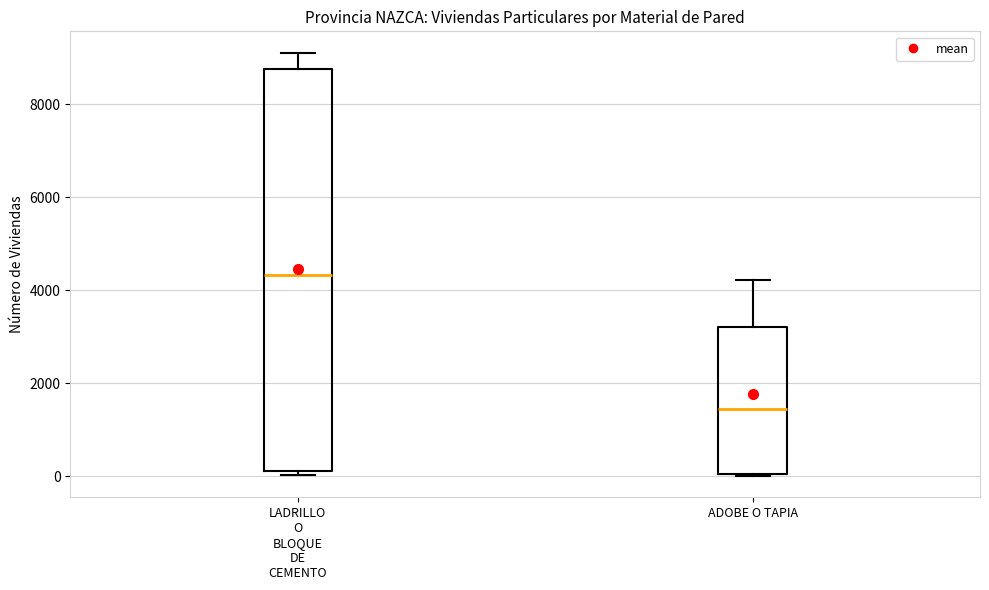

Reading left to right, read every box against the y-axis: the position of its median line, the range the box covers, and the ends of its whiskers. The values are not printed on the chart, so give them approximately, as read against the axis.

LADRILLO O BLOQUE DE CEMENTO: median 4400, box 200 to 8800, whiskers 0 to 9200
ADOBE O TAPIA: median 1400, box 0 to 3200, whiskers 0 to 4200